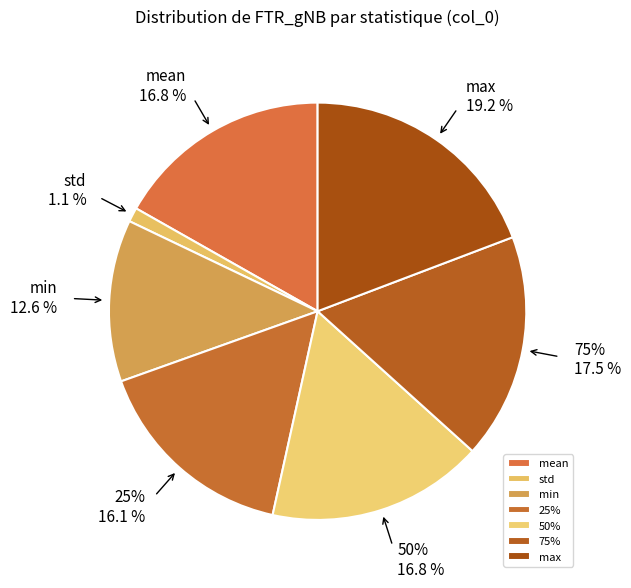

Does 50% account for over 50% of the chart?

No